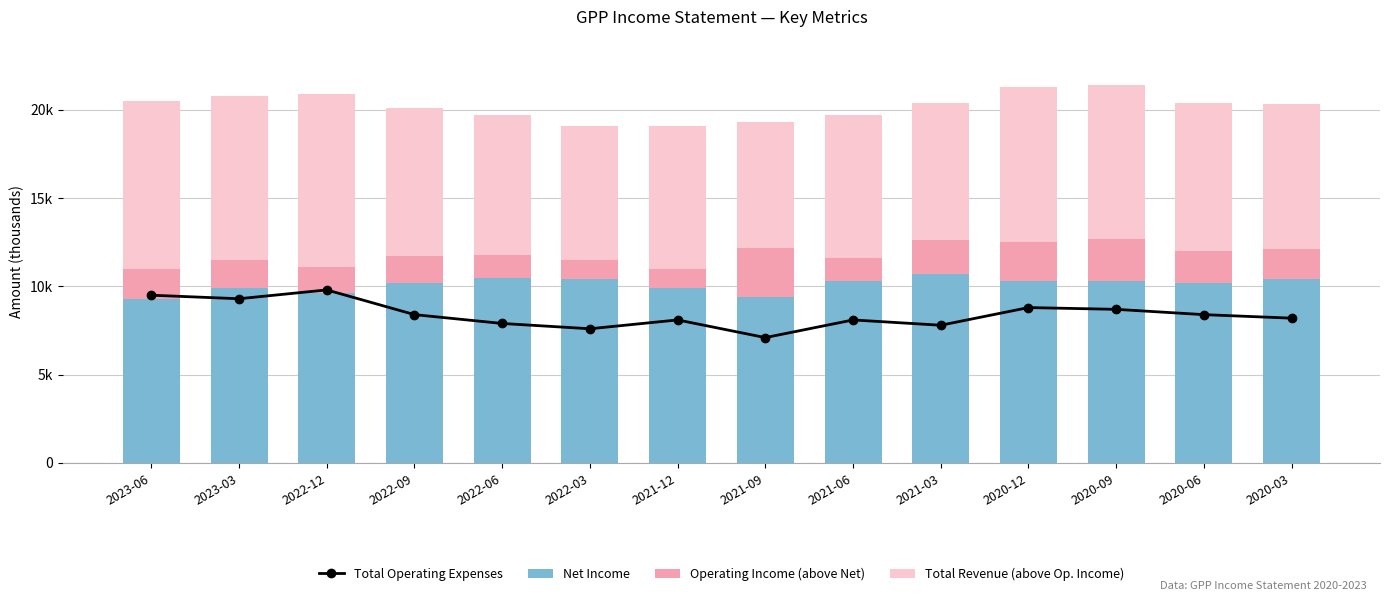

At how many categories does at least one series exceed 6897?

14